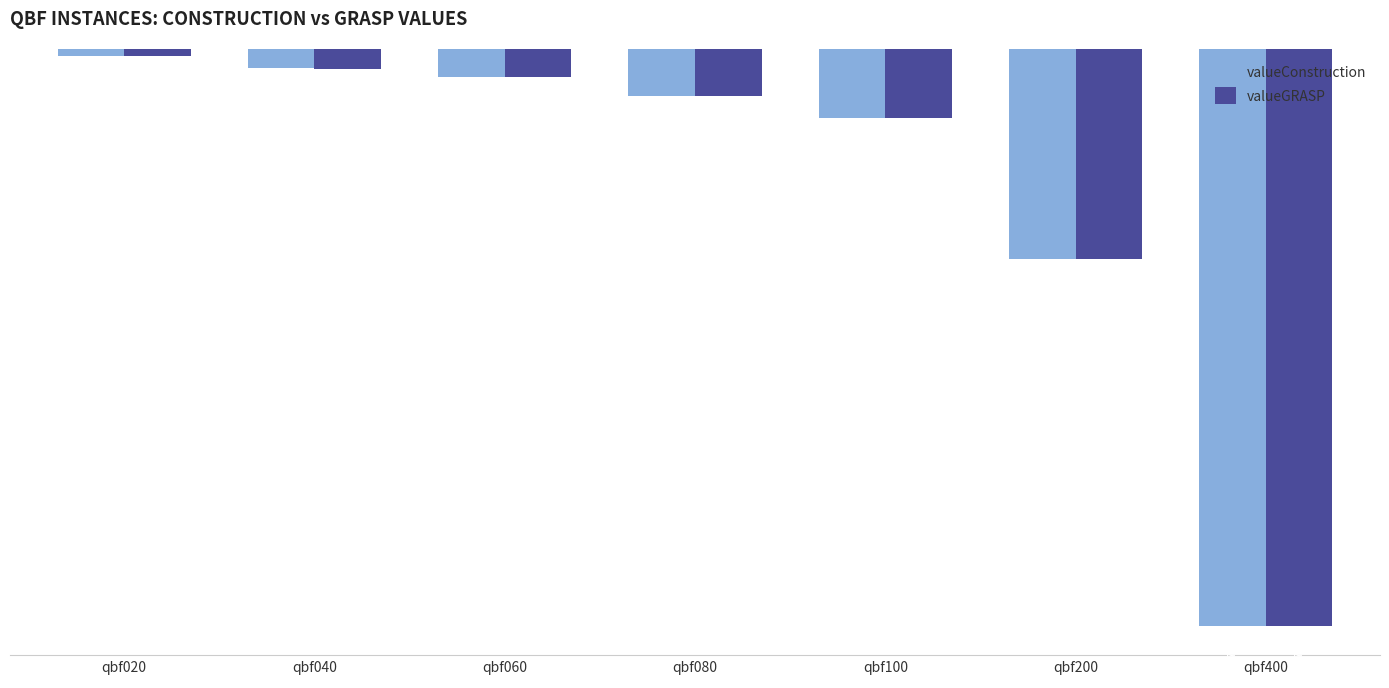

Which series has the widest spread of values?

valueConstruction